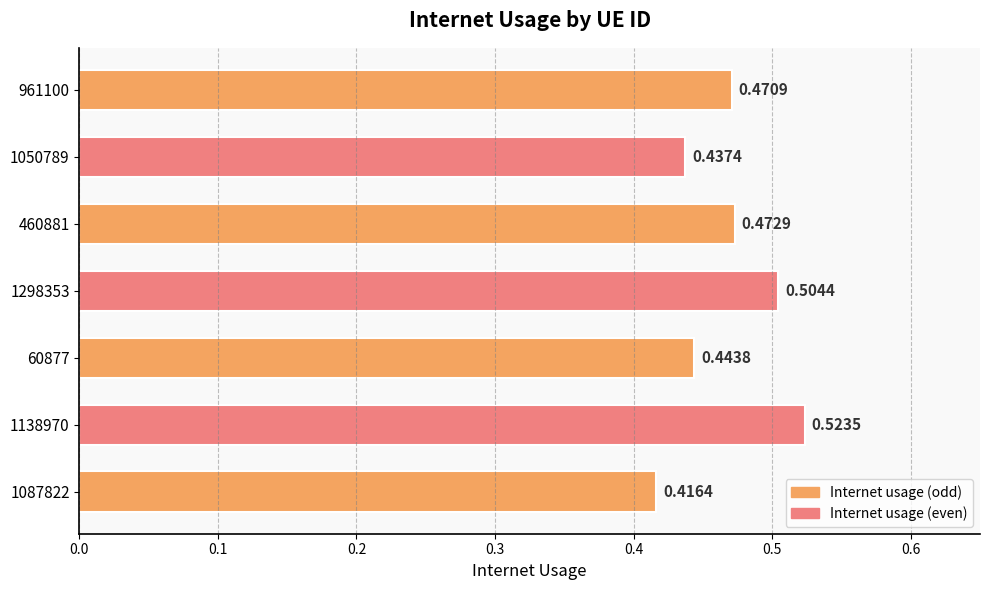

Rank the categories by value from highest to lowest.

1138970, 1298353, 460881, 961100, 60877, 1050789, 1087822